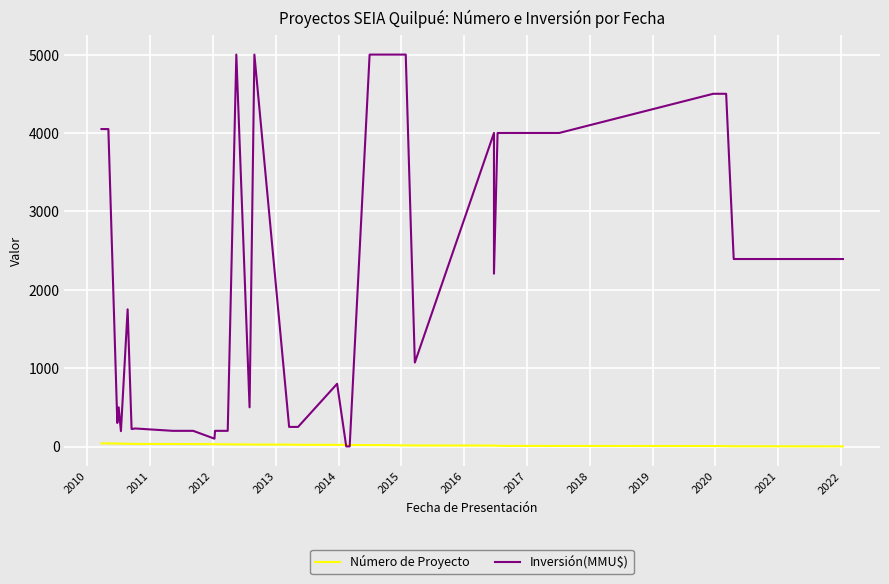

Does the chart display data point markers on the line(s)?

No